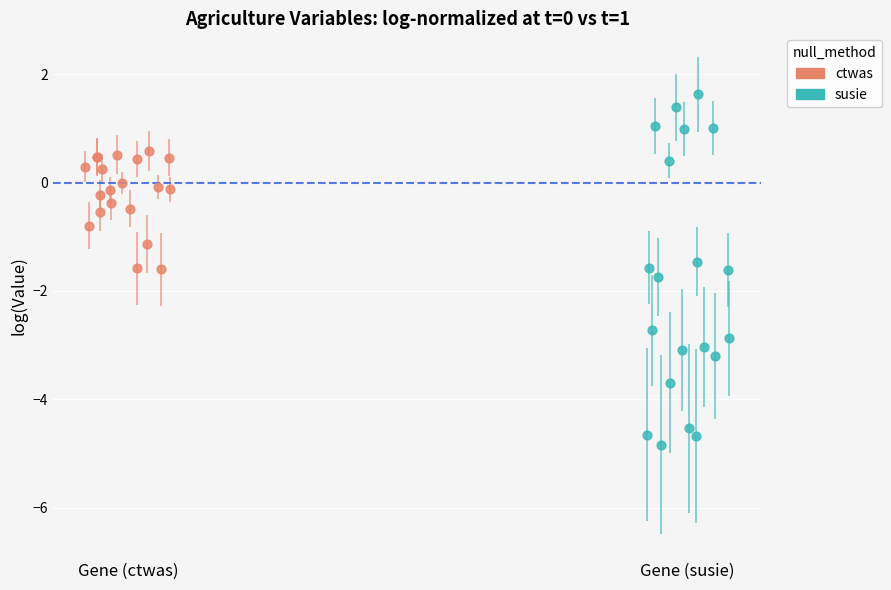

Which series reaches the minimum Y coordinate?

susie